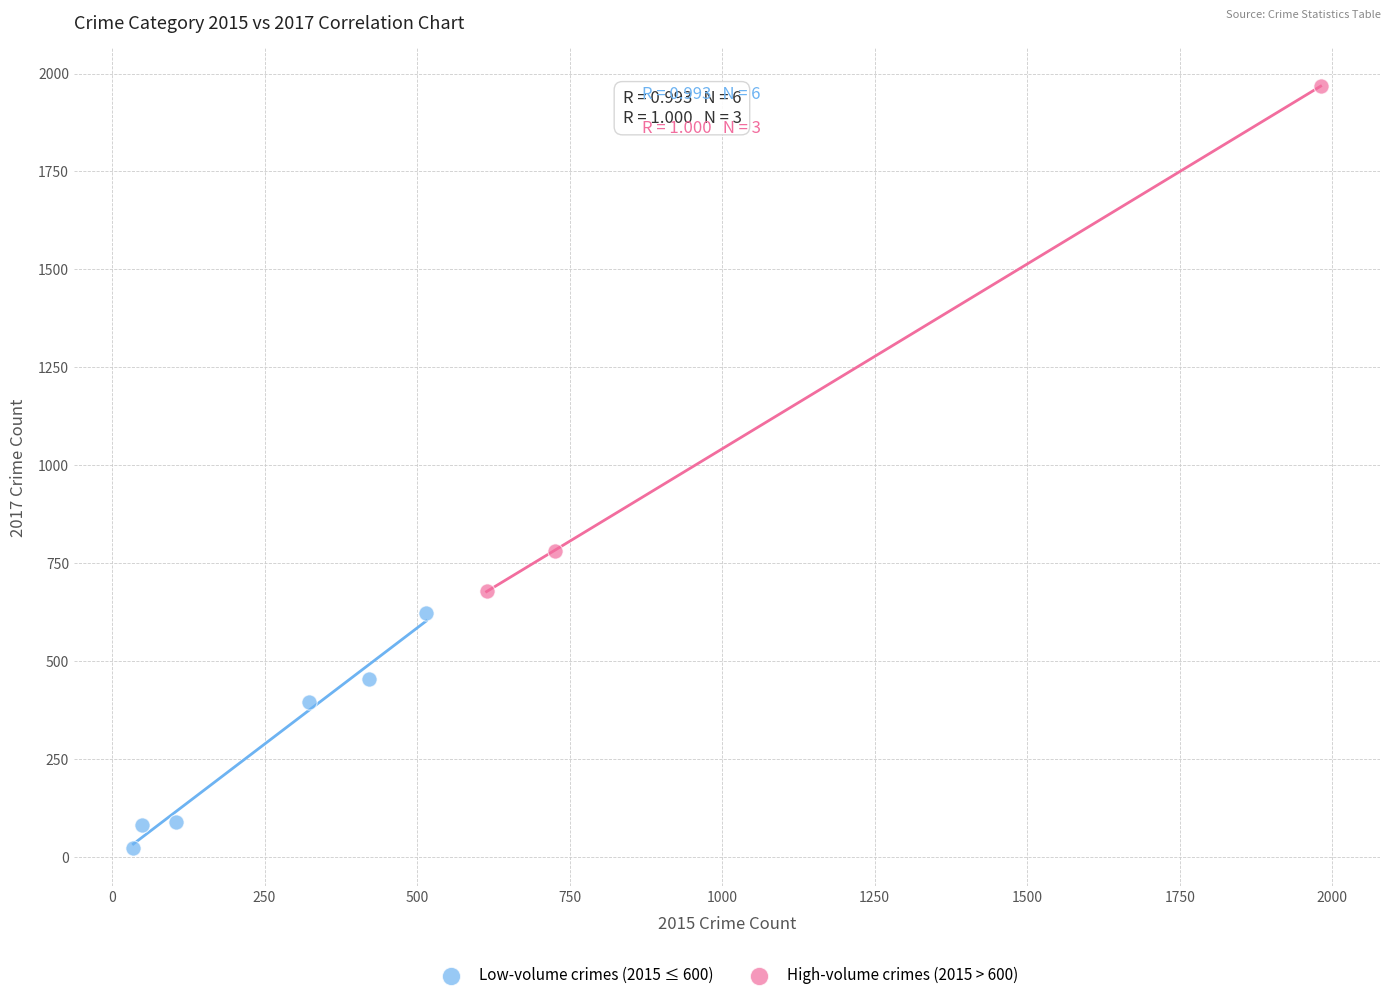

Which series has the widest spread of Y values?

High-volume crimes (2015 > 600)